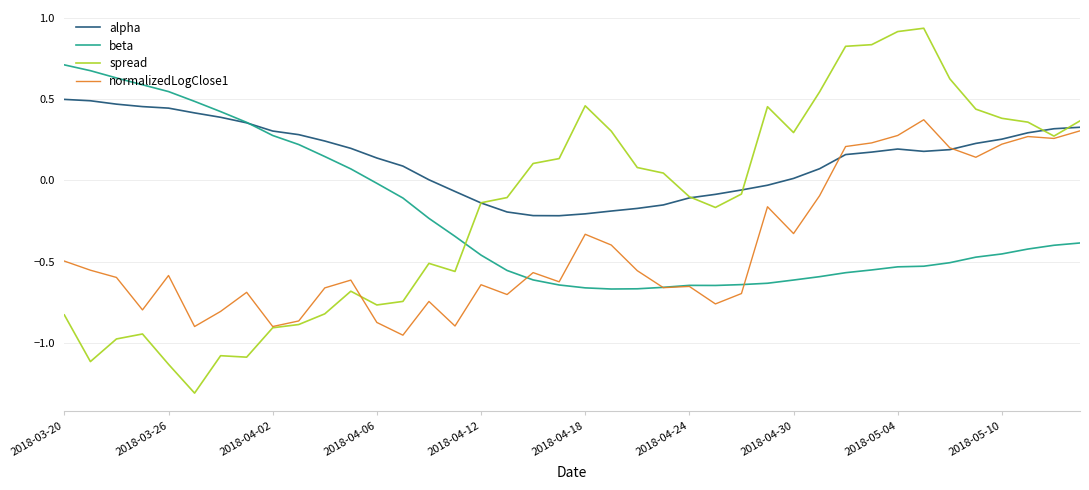

How many intersections are there between spread and alpha?

5